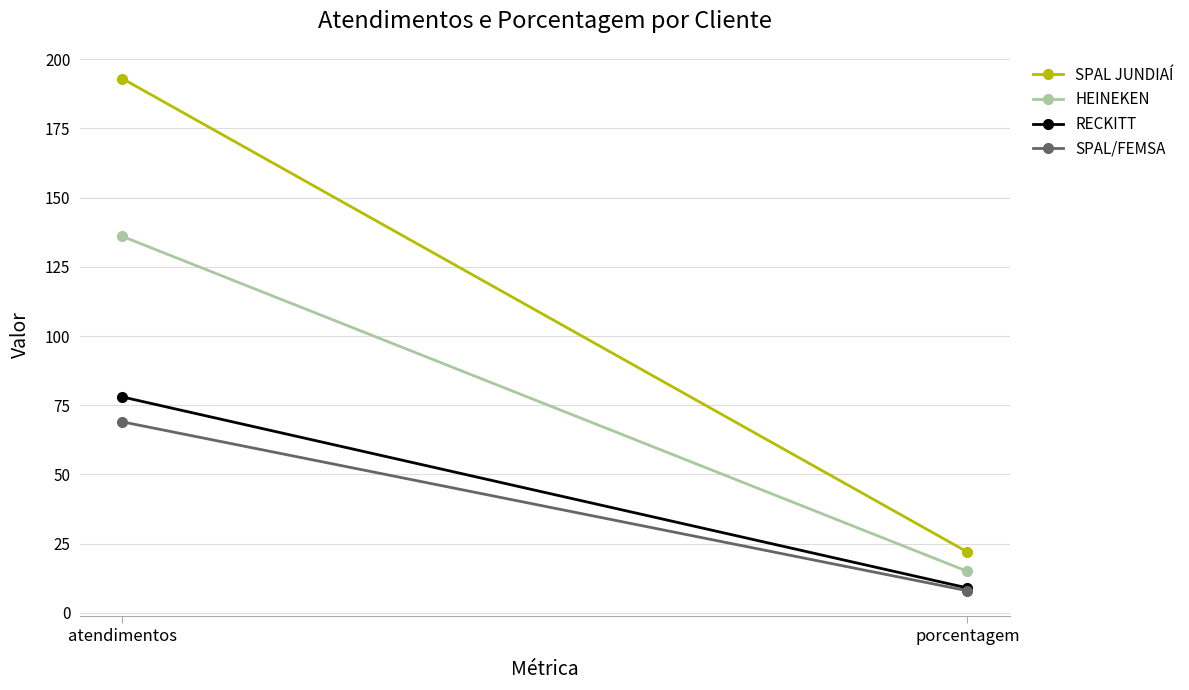

What is the label of the 2nd point from the left?

porcentagem